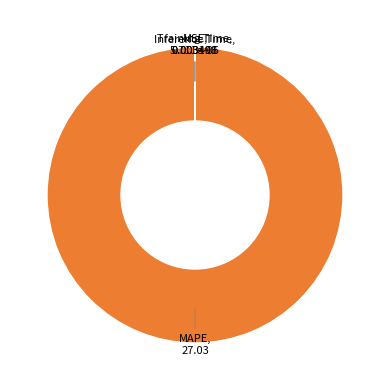

Is there a majority slice in this chart?

Yes